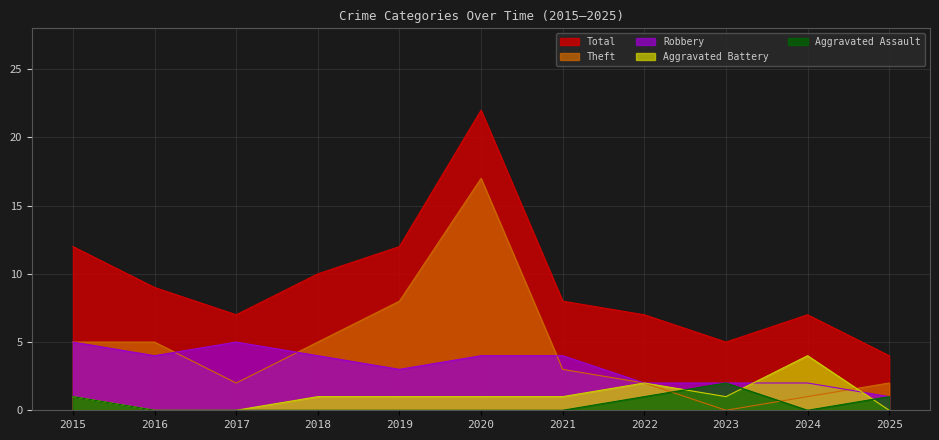

Between 2020 and 2017, which is larger?

2020